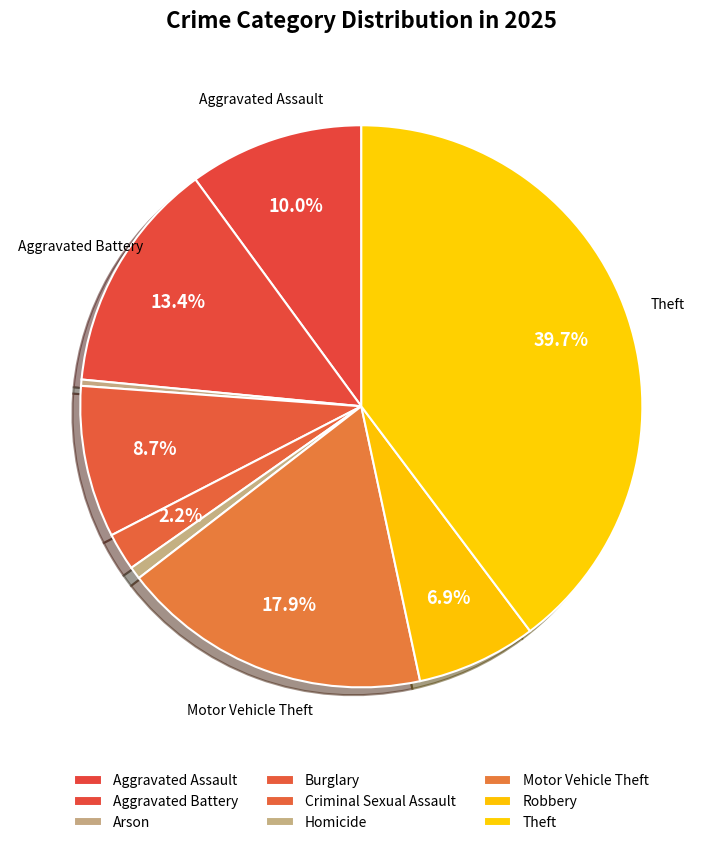

How many slices are in this pie chart?

9